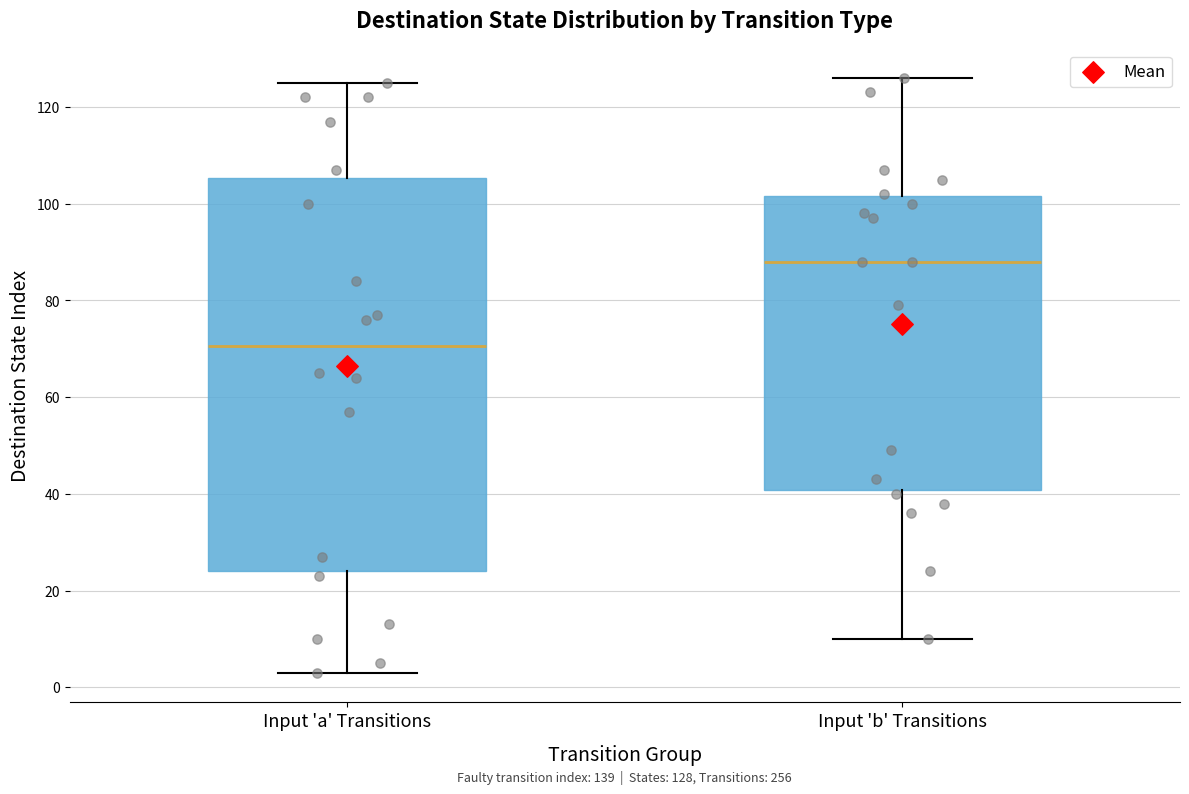

Which box's median line is the lowest?

Input 'a' Transitions